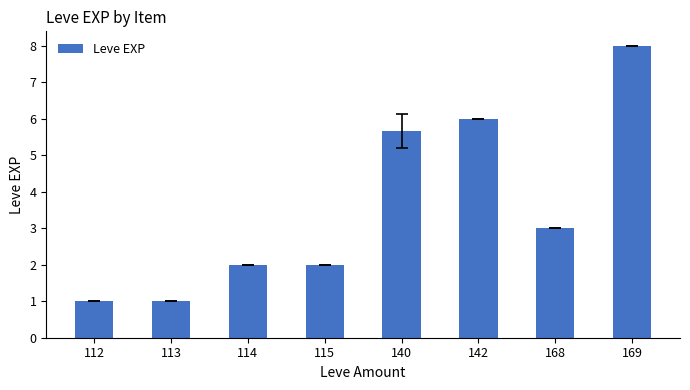

The chart shows a value of 8.0 at 169. True or false?

True